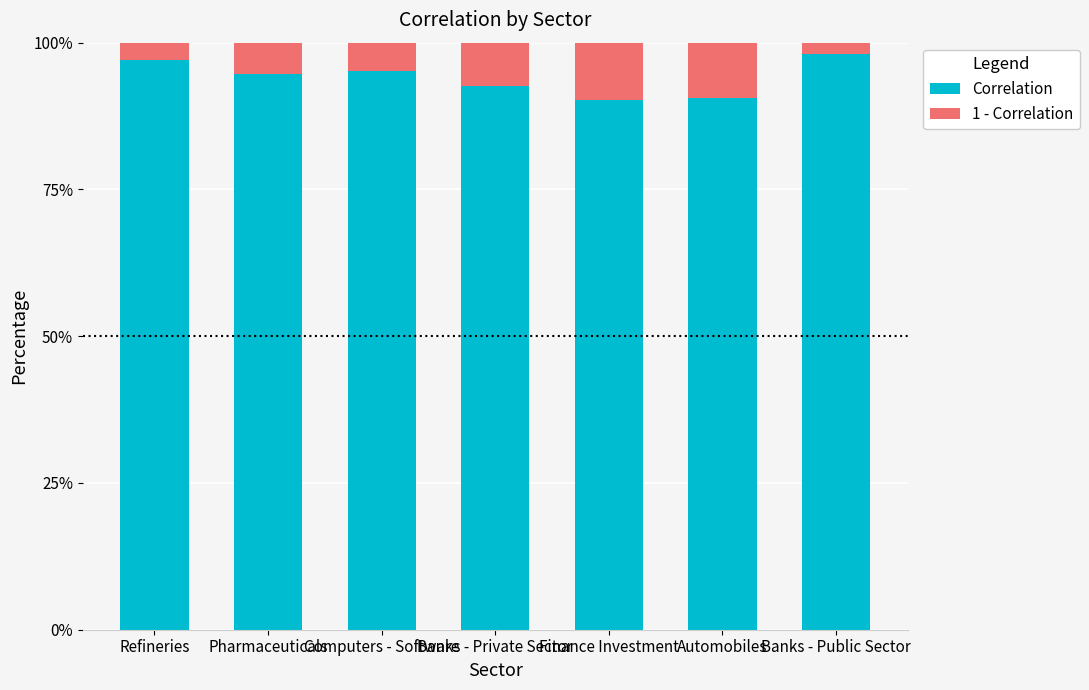

Does the chart contain any negative values?

No